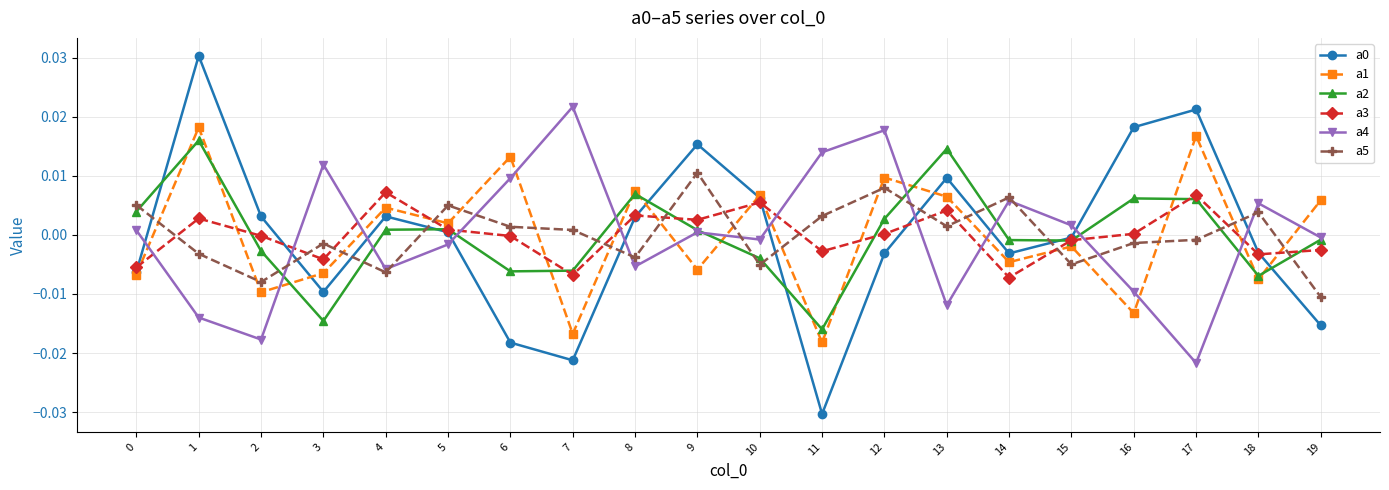

The a2 series shows 0.0 at 5. True or false?

True